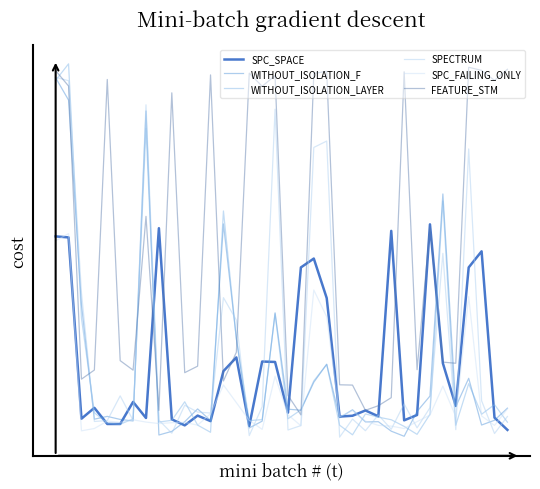

Reading left to right, list all the values displayed in this chart.

SPC_SPACE: 133.1	132.4	2.8	10.5	-1.0	-1.0	14.8	3.3	139.0	2.3	-2.0	5.0	1.0	36.8	46.6	-2.4	43.7	43.3	7.1	110.9	117.3	89.0	4.3	4.9	8.7	4.5	137.1	1.6	5.4	141.7	42.4	11.9	110.9	122.5	3.5	-5.2
WITHOUT_ISOLATION_F: 246.5	230.6	84.2	2.4	4.4	2.3	1.1	222.8	-8.9	-6.3	0.6	9.8	1.5	142.0	60.4	-3.8	1.0	78.5	9.6	8.8	28.8	41.7	3.4	9.2	0.5	0.6	-6.1	-9.8	8.0	19.0	163.5	11.4	31.7	-1.7	1.7	10.3
WITHOUT_ISOLATION_LAYER: 244.7	256.5	74.7	7.0	-0.4	-1.2	2.7	210.4	0.4	1.6	14.9	-1.8	-6.9	151.3	59.7	1.4	2.1	77.8	2.7	9.1	29.8	41.6	-1.9	-8.8	6.2	3.9	2.0	-2.7	-8.4	5.9	158.5	-1.9	27.8	6.0	12.9	0.3
SPECTRUM: 246.9	244.5	92.9	0.8	1.4	19.1	1.6	227.2	1.7	-7.6	12.4	7.5	6.8	89.3	73.3	-9.3	11.3	224.1	-5.3	-2.2	196.7	201.3	-10.4	2.5	-5.8	5.5	-4.8	13.4	-3.8	10.6	121.0	-5.0	195.7	15.6	-7.8	4.4
SPC_FAILING_ONLY: 130.0	135.1	-5.9	-4.2	1.1	0.2	2.0	0.4	-0.7	-0.1	0.2	-1.8	6.4	26.9	14.3	1.6	-4.9	33.1	5.6	-2.2	94.8	75.6	4.3	8.5	1.0	-2.0	-2.5	-4.2	0.7	5.4	26.1	4.3	90.1	4.8	-2.0	9.8
FEATURE_STM: 251.6	240.6	31.1	37.6	245.3	44.3	37.5	147.5	8.7	235.8	35.7	40.3	248.6	29.8	50.3	249.9	240.5	248.1	19.4	5.5	249.7	251.2	27.0	26.8	8.8	12.1	17.8	250.8	37.8	139.5	43.2	42.4	254.1	251.8	244.7	252.6